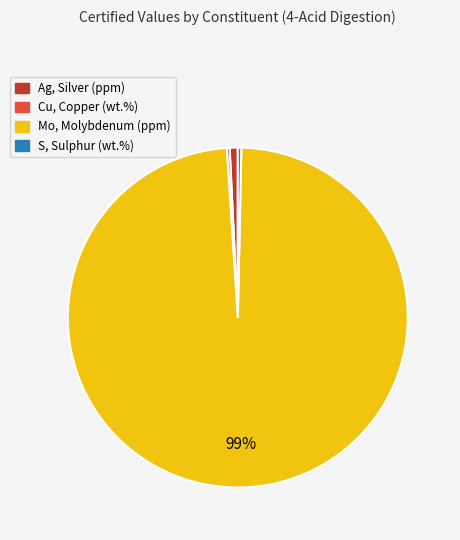

Is it true that S, Sulphur (wt.%) is 0% of the pie?

True